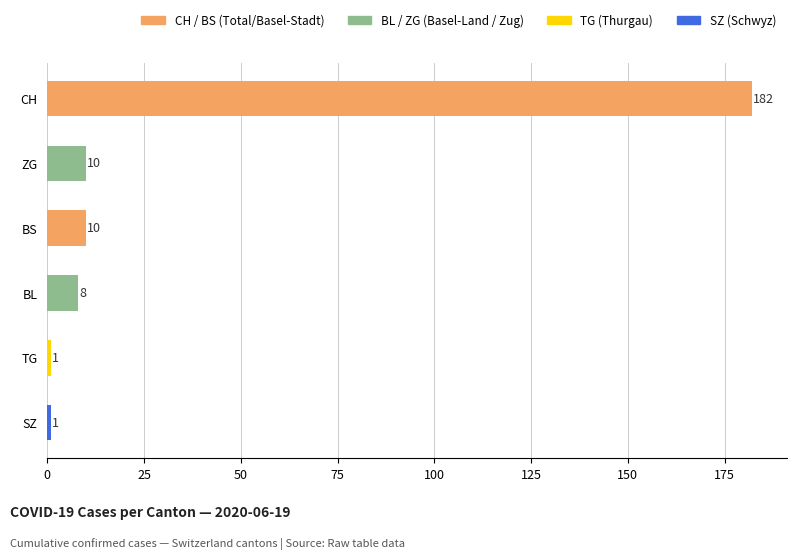

What is the greatest value displayed?

182